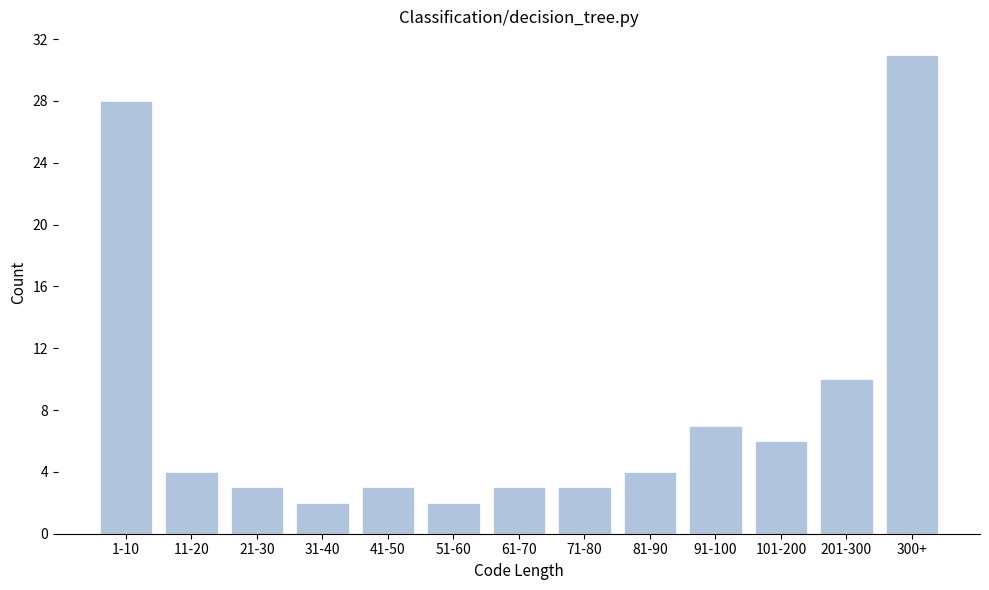

Reading right to left, list all the values displayed in this chart.

31	10	6	7	4	3	3	2	3	2	3	4	28